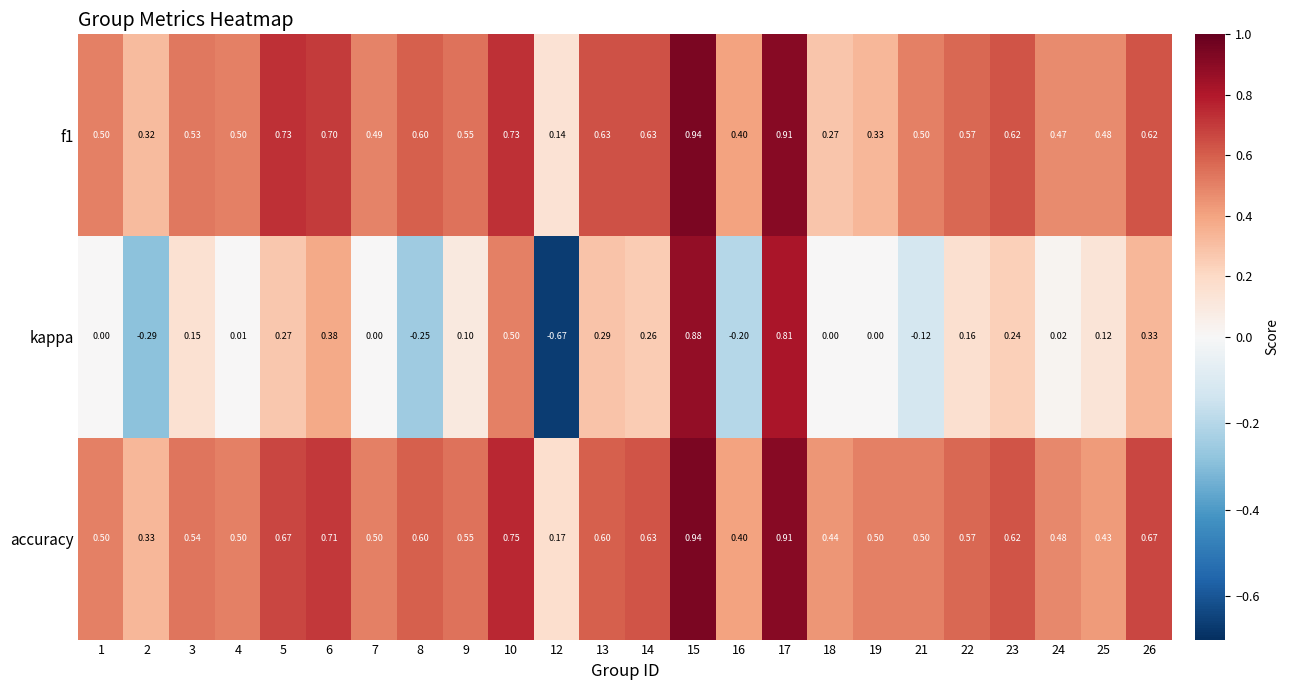

Which series has the largest range (max minus min)?

kappa